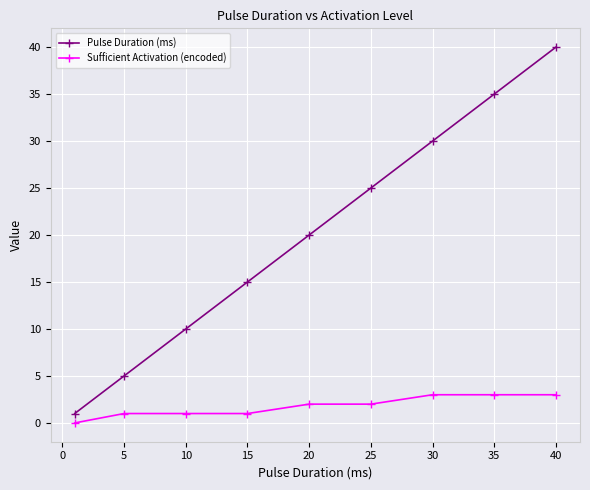

Which series has the widest spread of values?

Pulse Duration (ms)